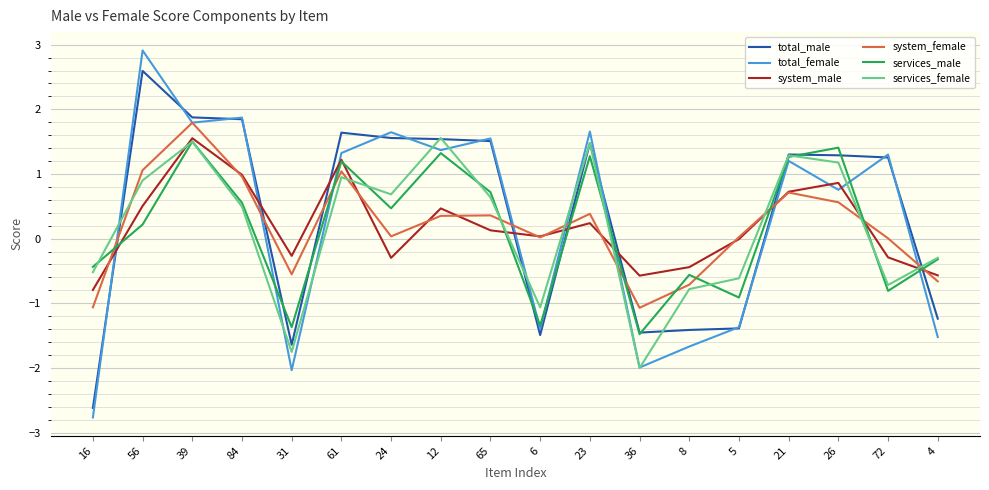

True or false: services_female and system_female intersect in this chart.

True